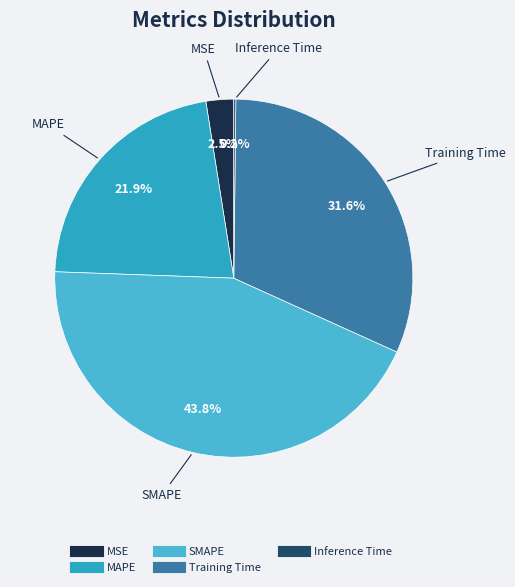

To the nearest percent, what percentage of the pie is SMAPE?

44%